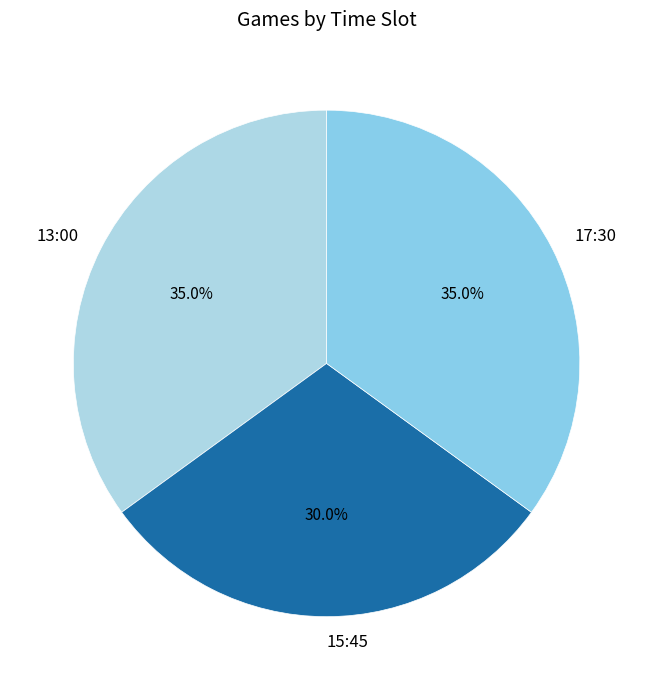

Is there a majority slice in this chart?

No